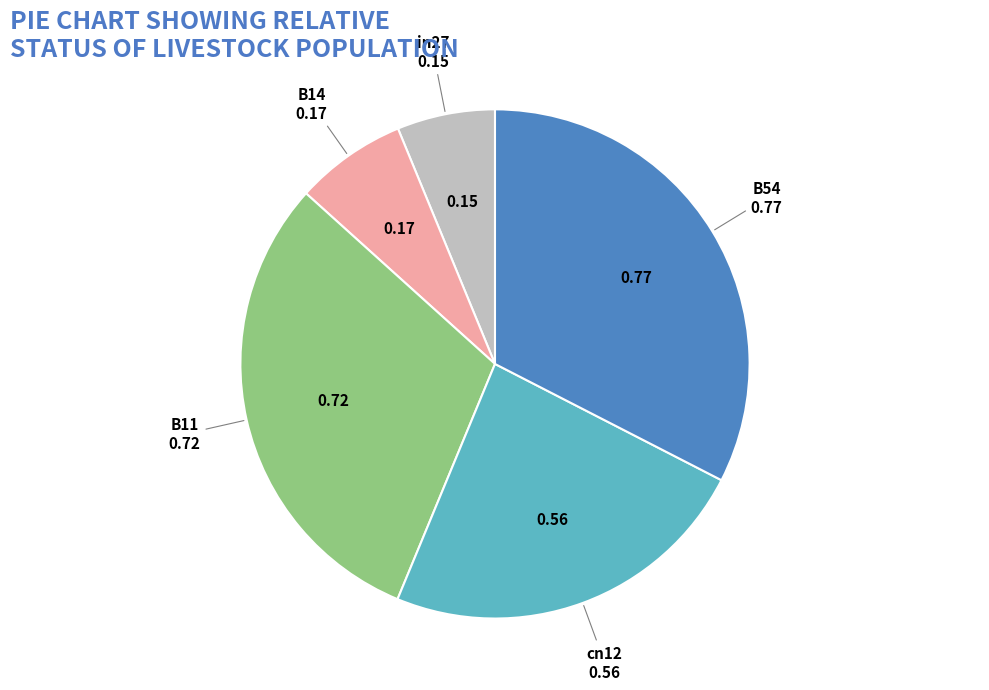

Is the sum of B14 and B54 greater than half?

No